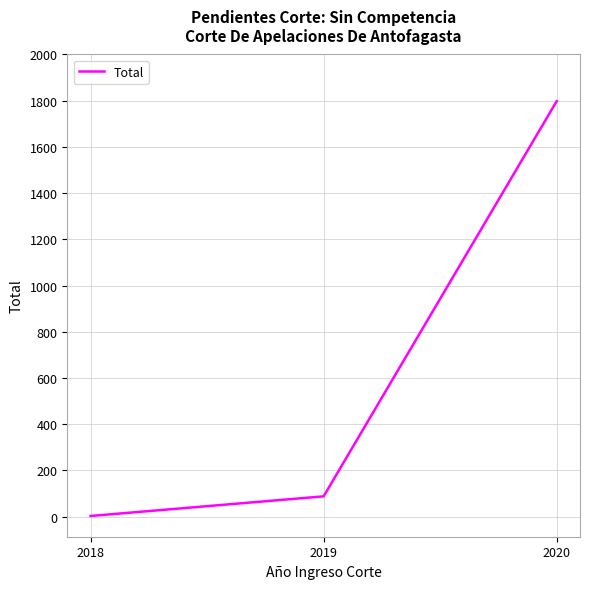

What is the average value?

630